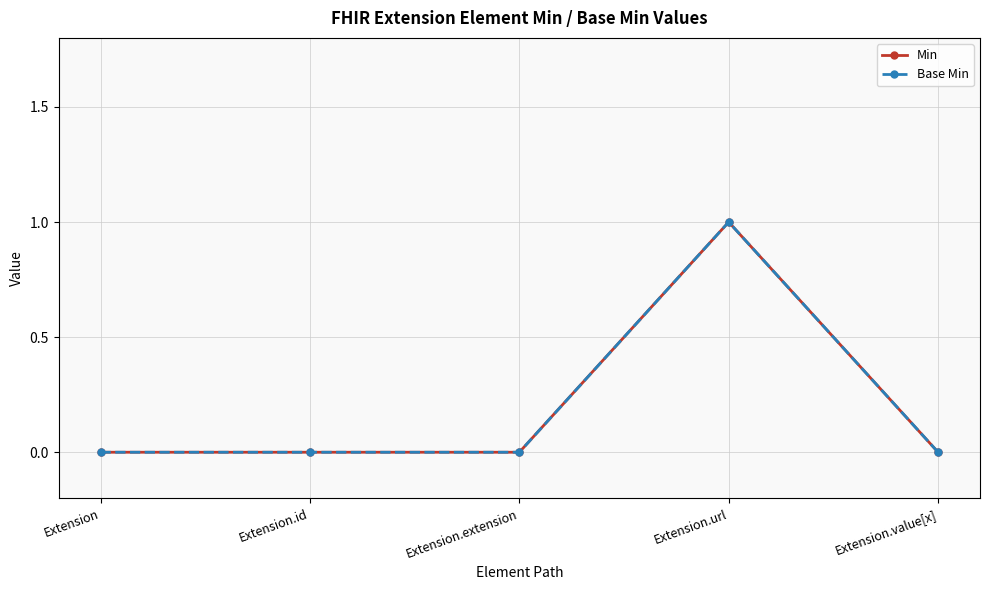

What is the label of the 1st point from the left?

Extension